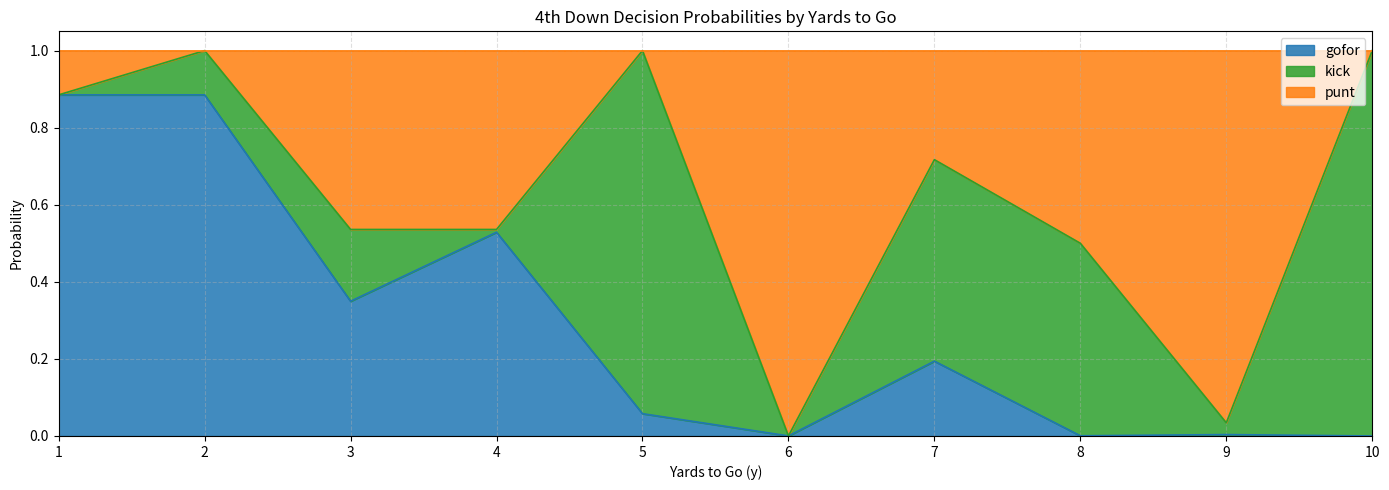

List the series in order of their overall mean, lowest first.

gofor, kick, punt